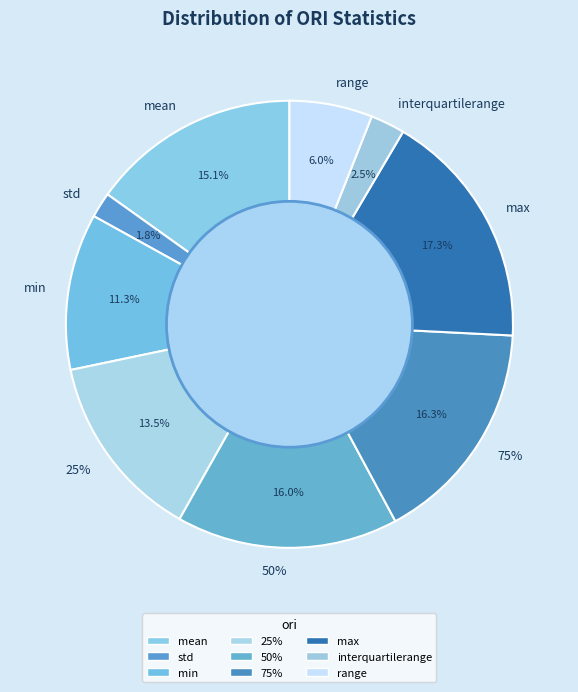

Combined, do count and min account for over 50%?

No